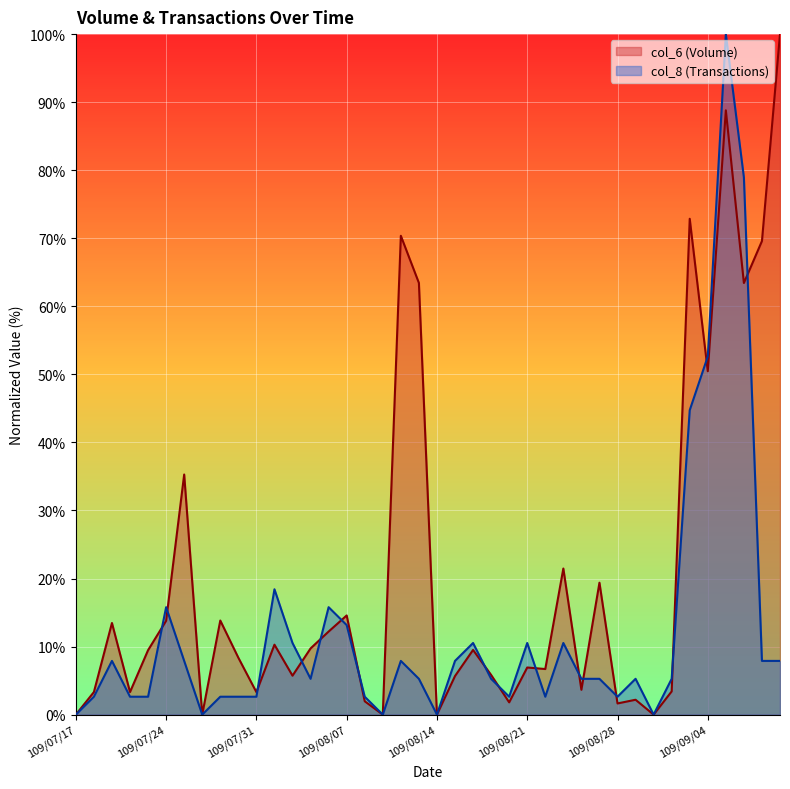

Rank the series by their maximum value, from lowest to highest.

col_6, col_8